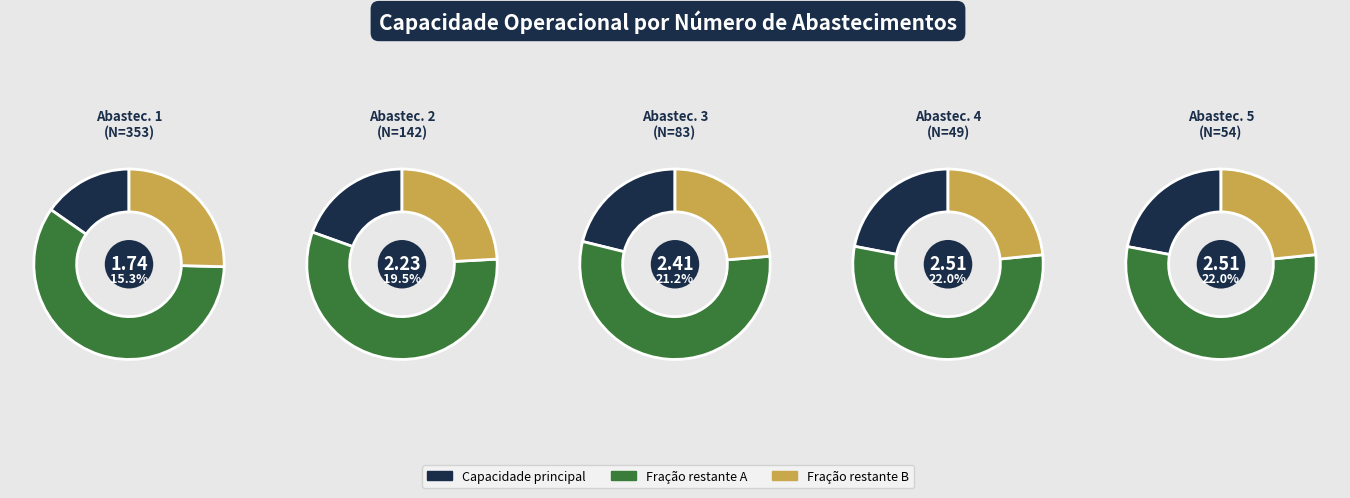

Combined, what portion of the pie is 1 and 3?

41.5%